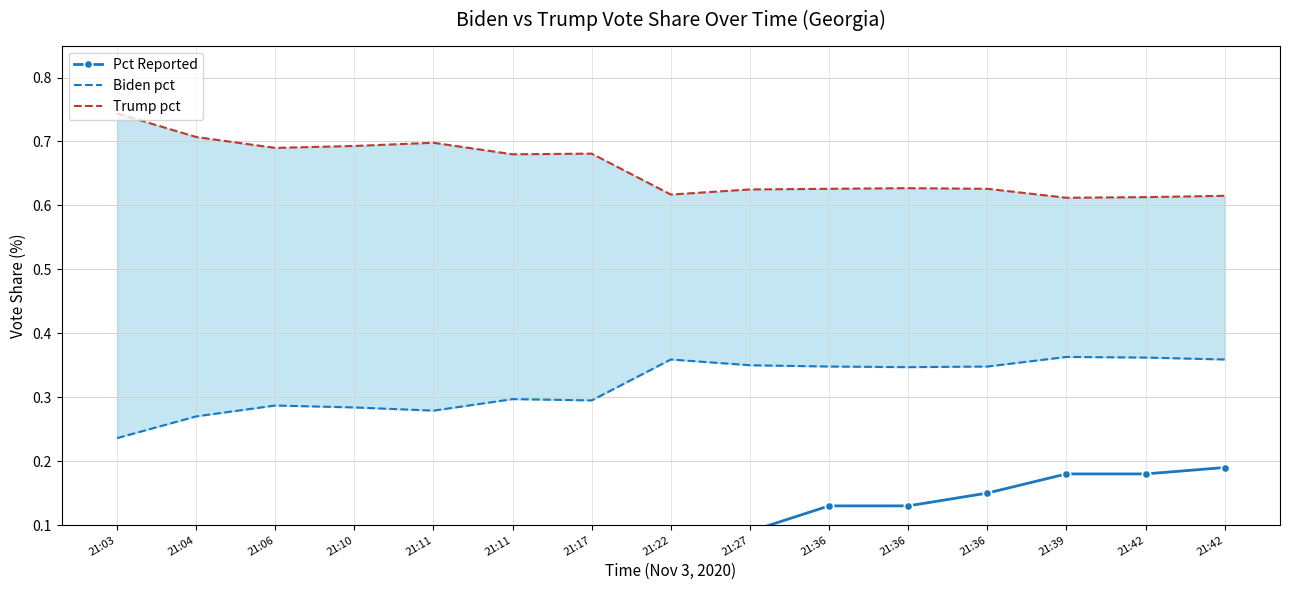

What is the sum of all Pct Reported values?

1.4